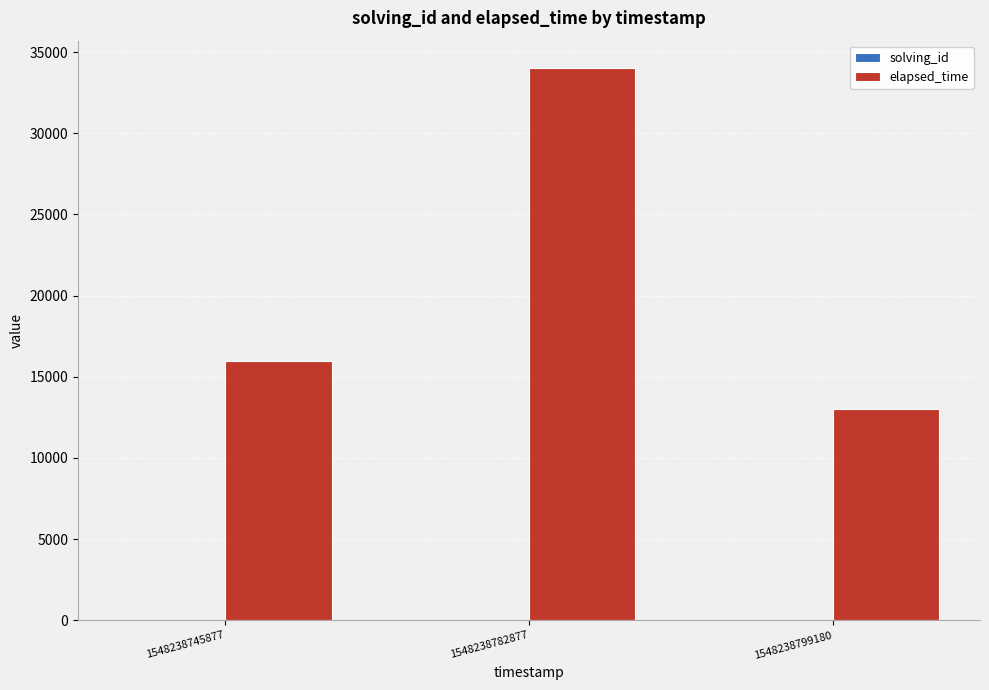

At which category does the chart reach its peak across all series?

1548238782877